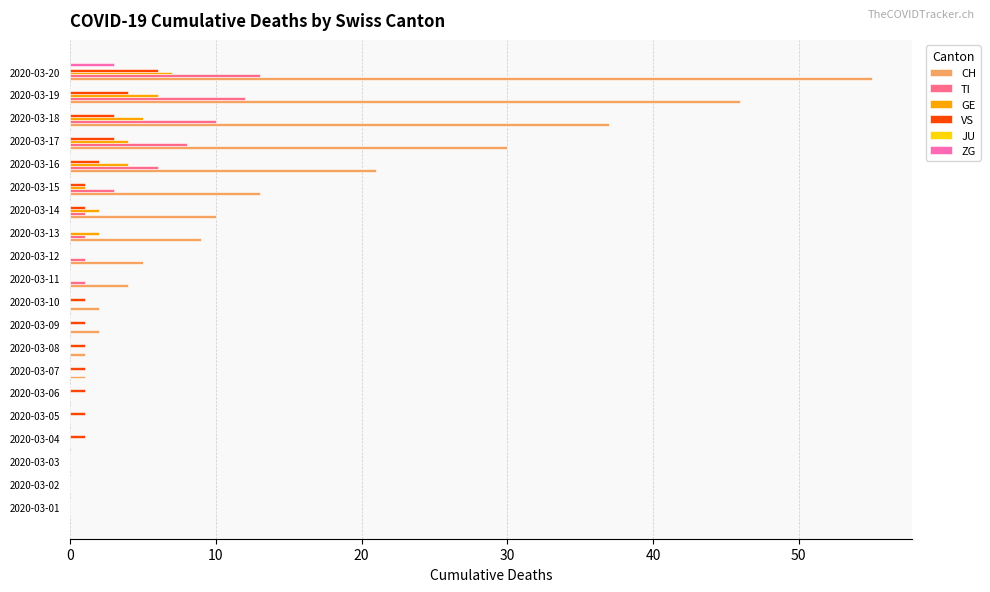

Which label corresponds to the largest value in the chart?

2020-03-20